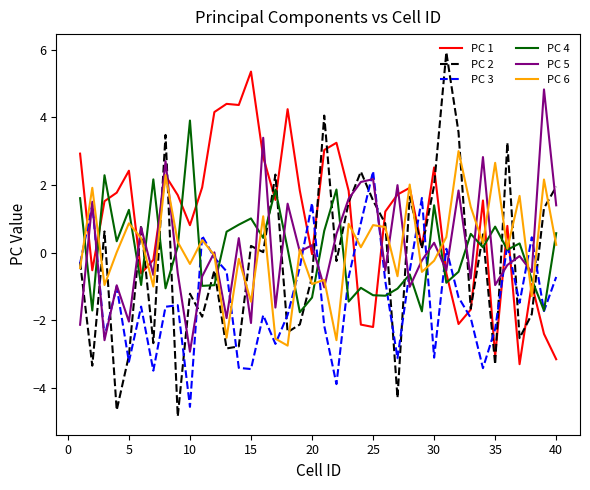

Which series has the largest range (max minus min)?

PC 2